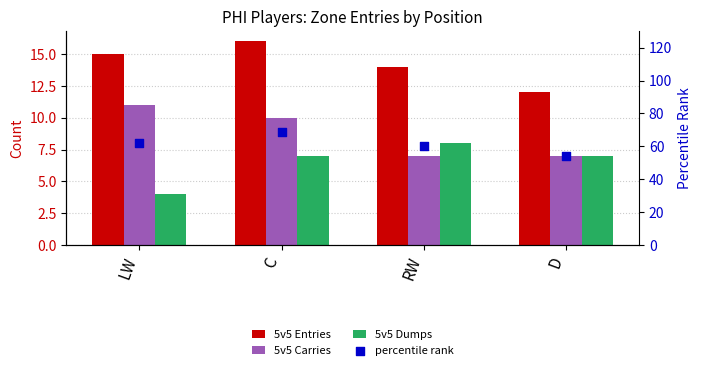

Which series has the widest spread of Y values?

percentile rank